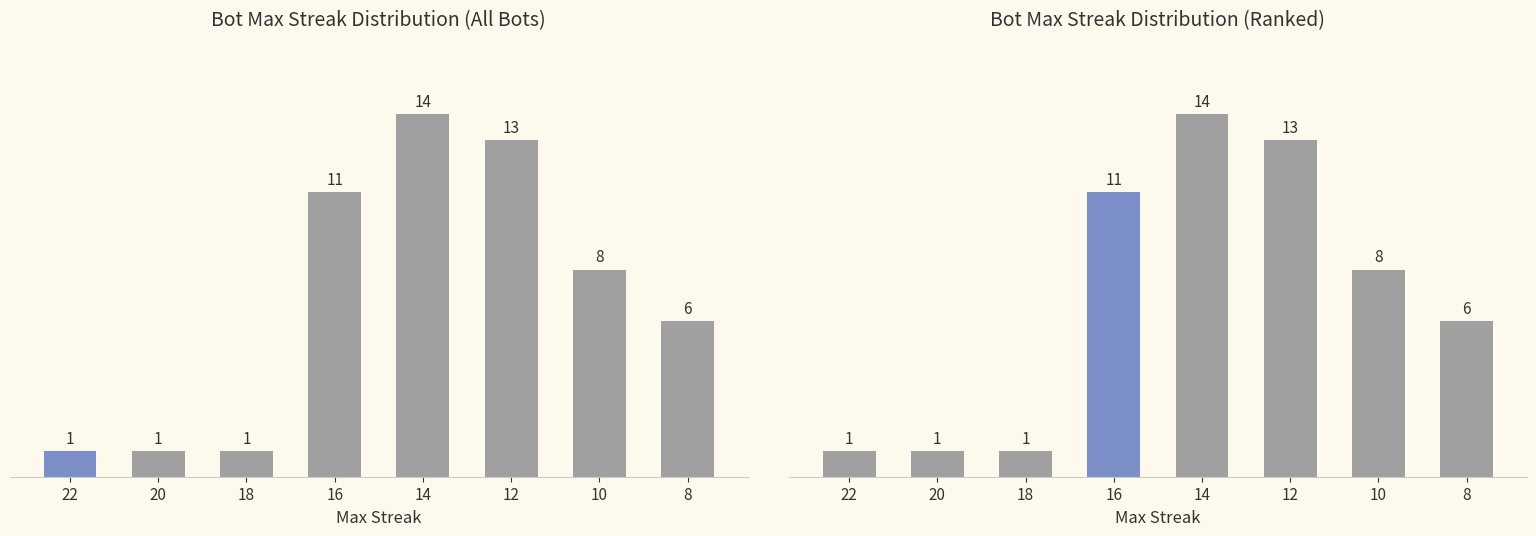

Does the chart contain any negative values?

No